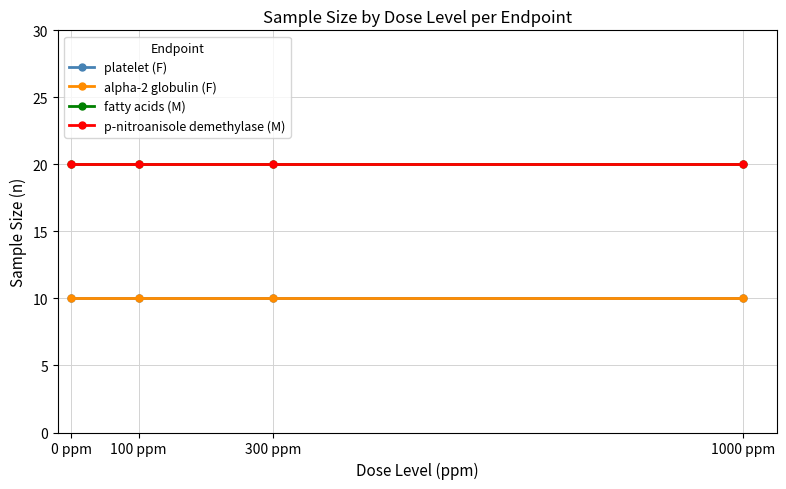

Which series has the largest total across all categories?

fatty acids (M)